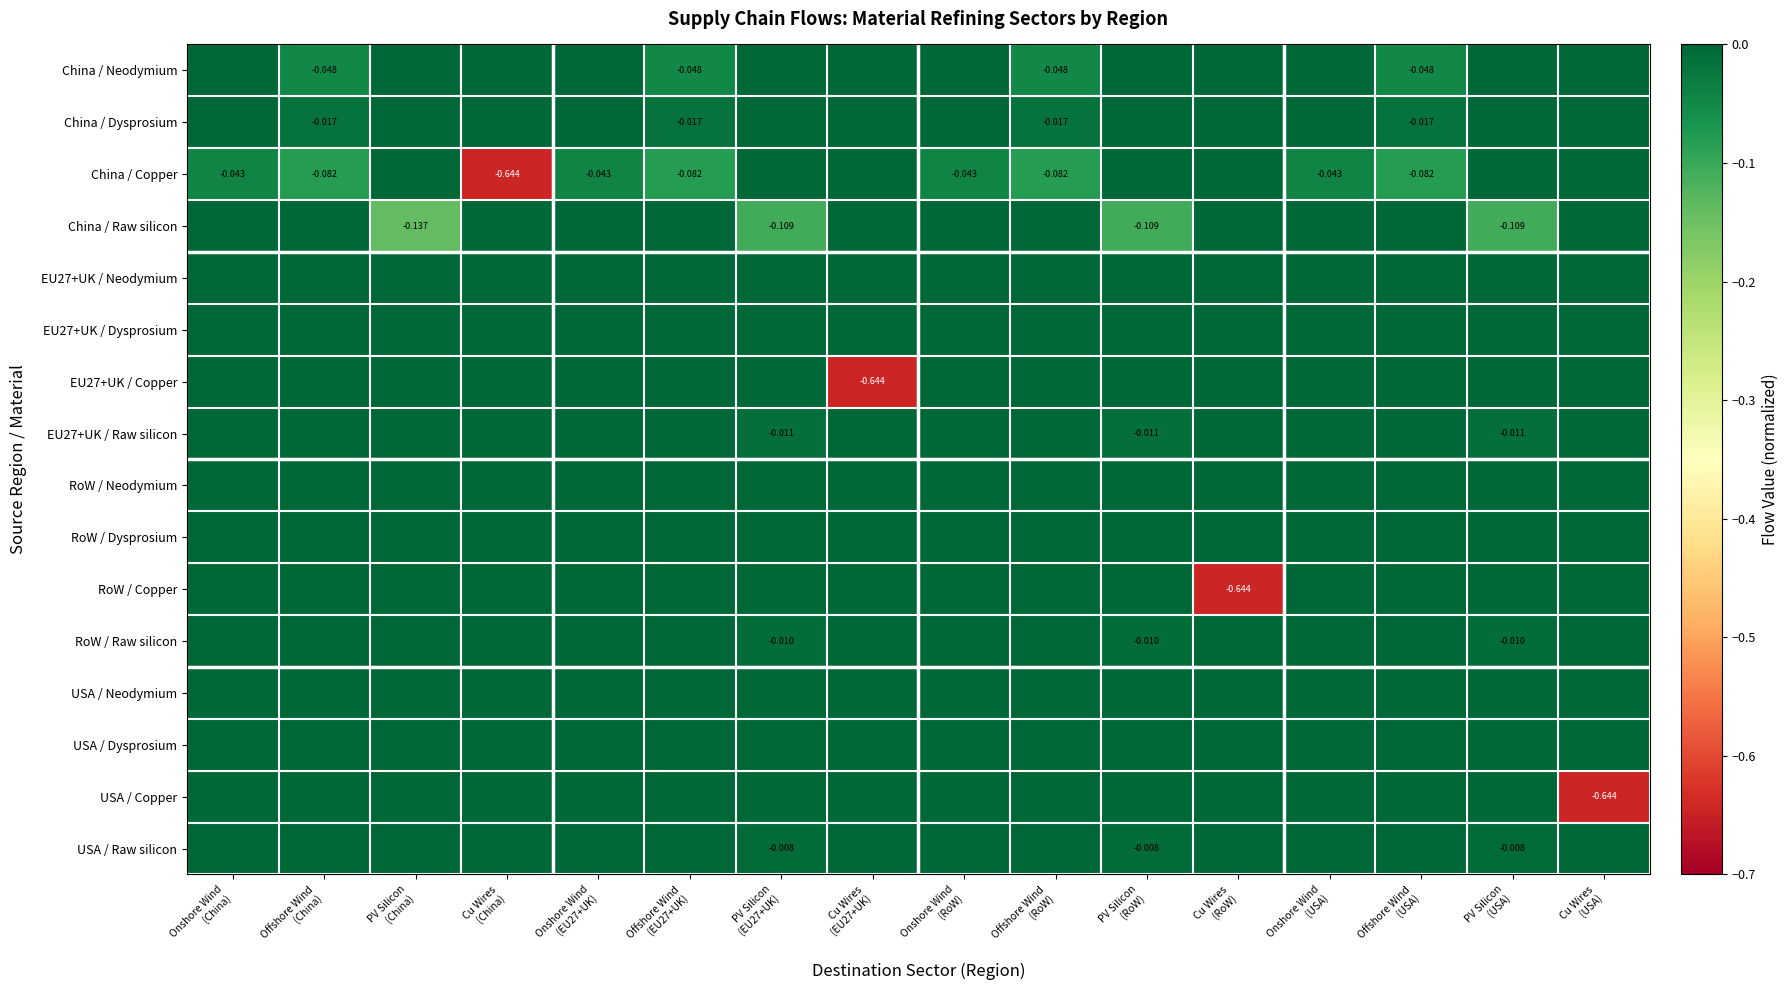

The RoW / Raw silicon series shows 0.0 at Onshore Wind (USA). True or false?

True